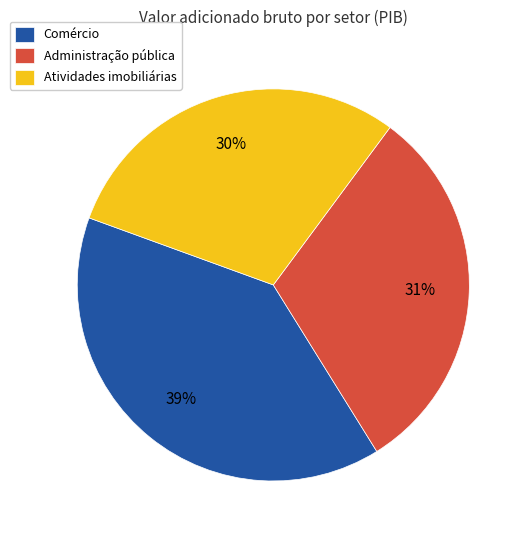

Do Comércio and Administração pública together represent more than half of the pie?

Yes